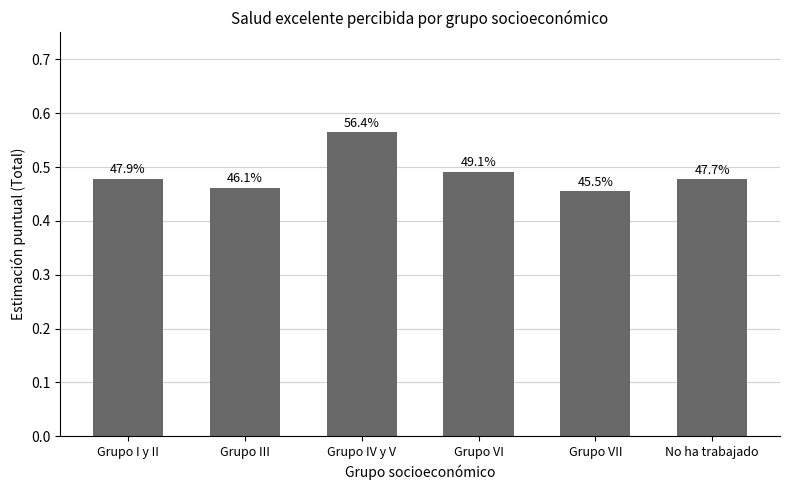

What is the sum of all values?

2.9